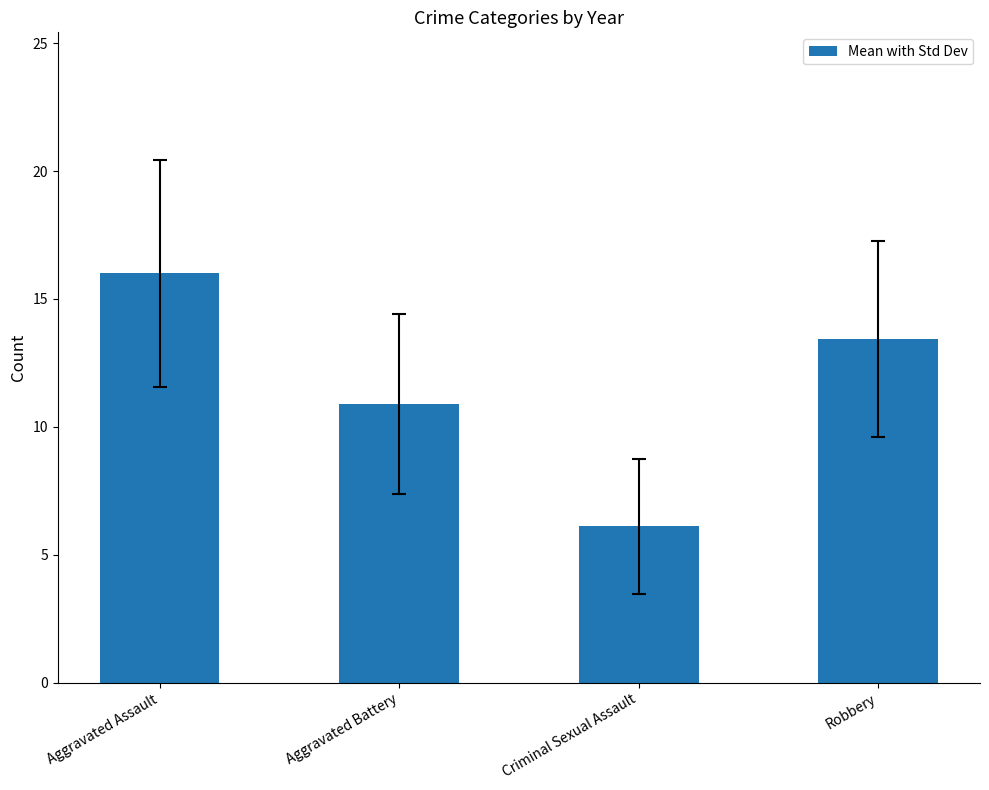

How many data points are above 13?

2